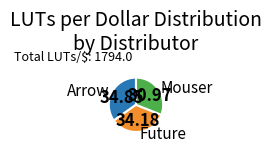

Is Mouser the majority of the pie?

No